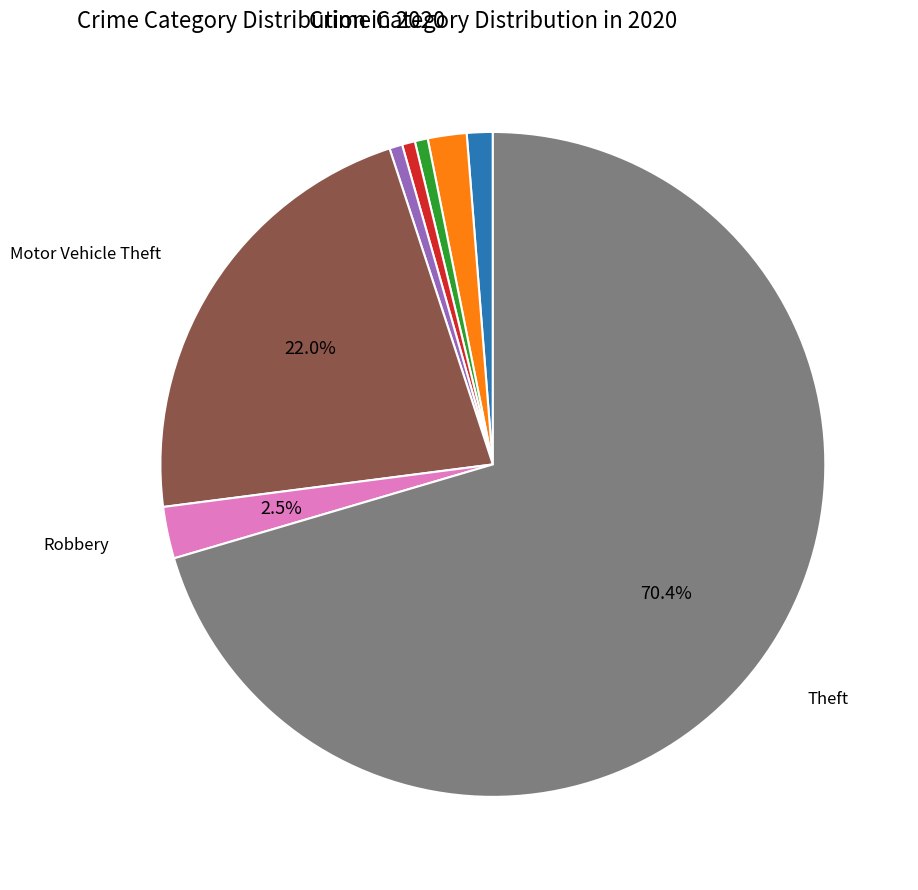

Is there any slice that represents more than half of the pie?

Yes